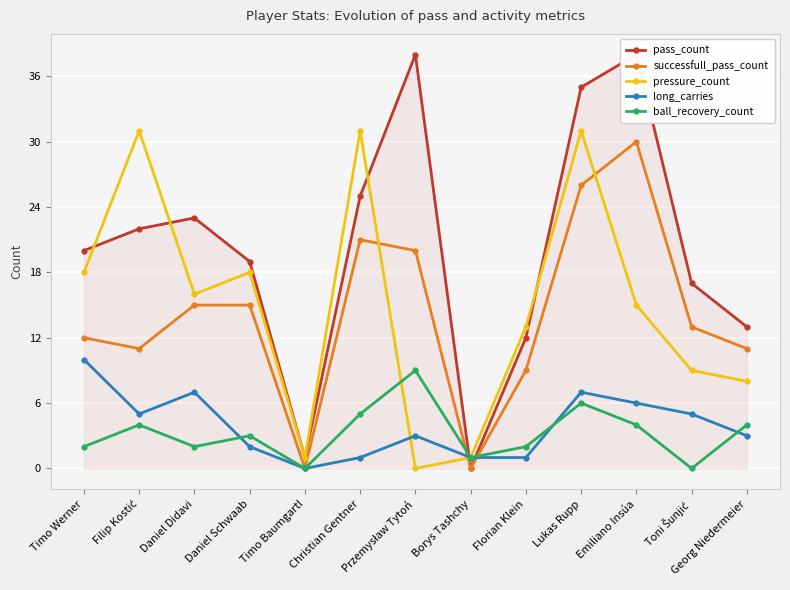

What is the label of the 11th point from the right?

Daniel Didavi